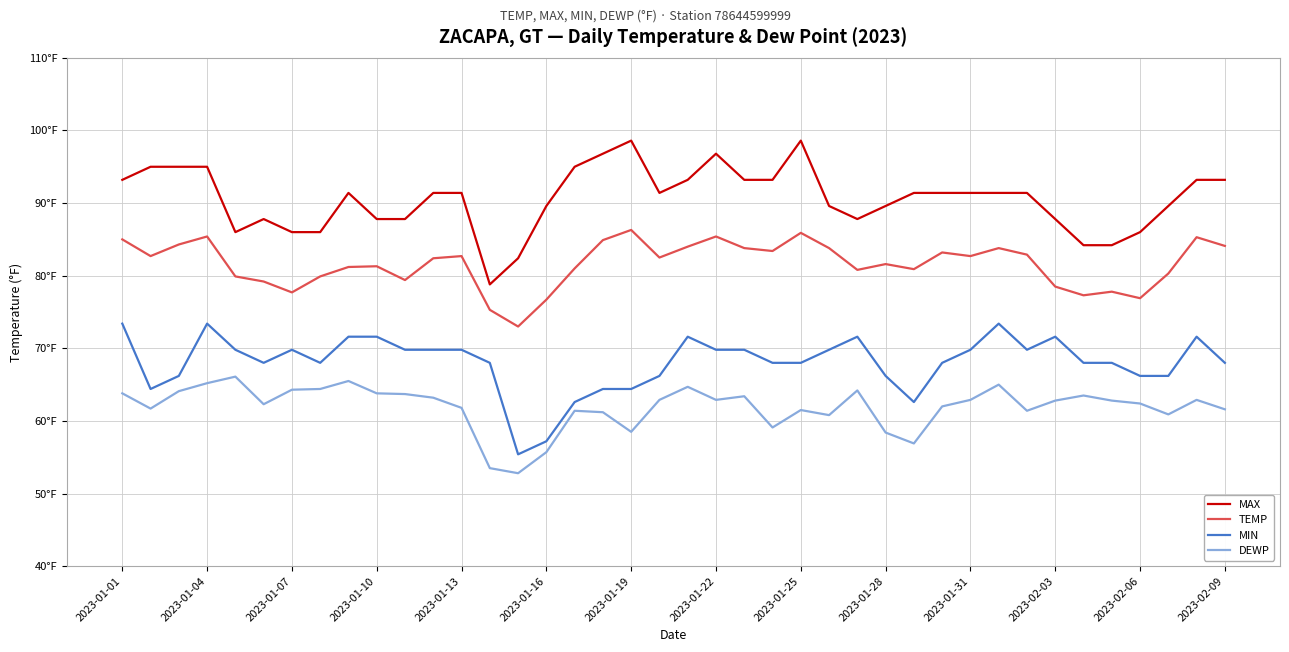

What are all the series names shown in the legend?

MAX, TEMP, MIN, DEWP